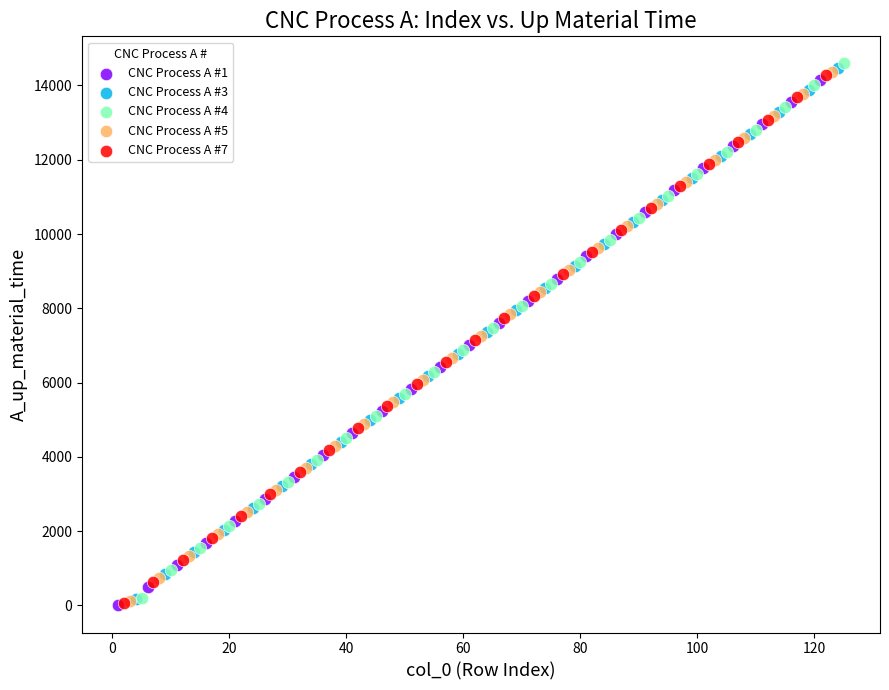

Which series has the widest spread of Y values?

CNC Process A #4